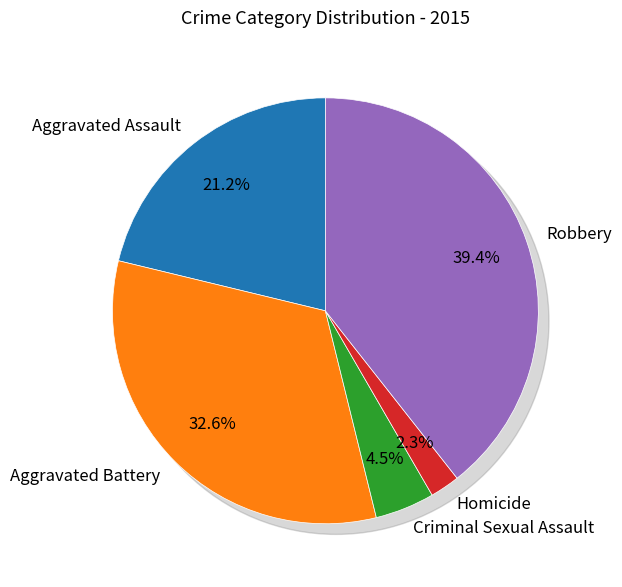

Rank the categories by value from highest to lowest.

Robbery, Aggravated Battery, Aggravated Assault, Criminal Sexual Assault, Homicide